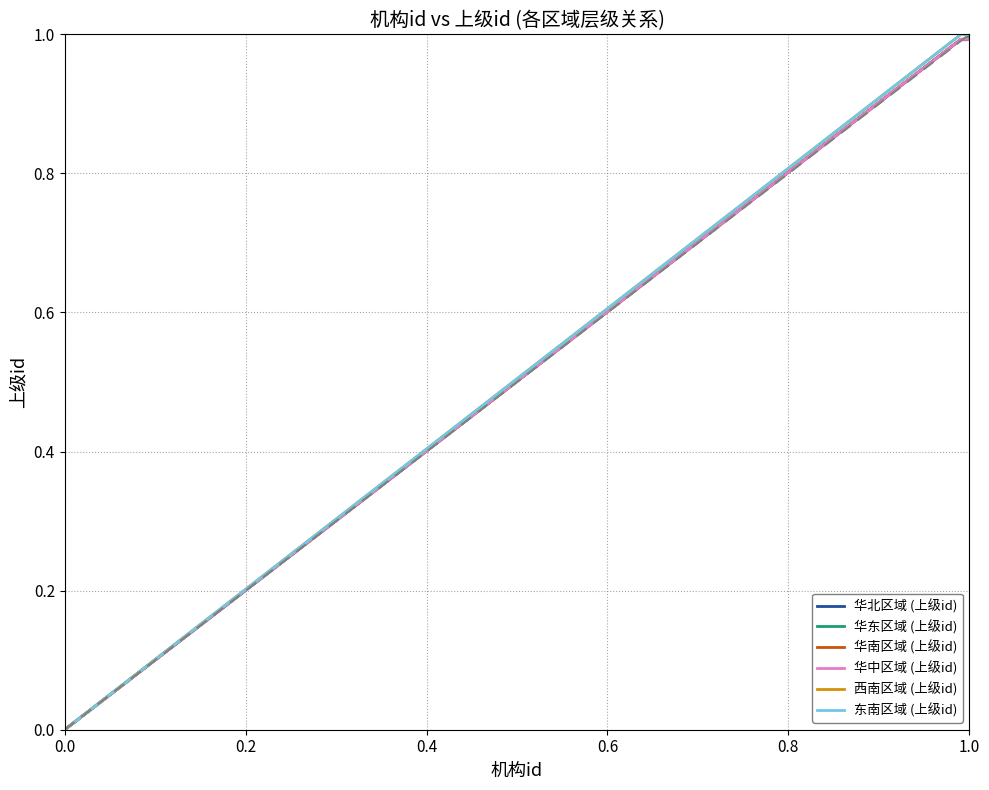

Which has a higher value, 0.2 or 0.0?

0.2